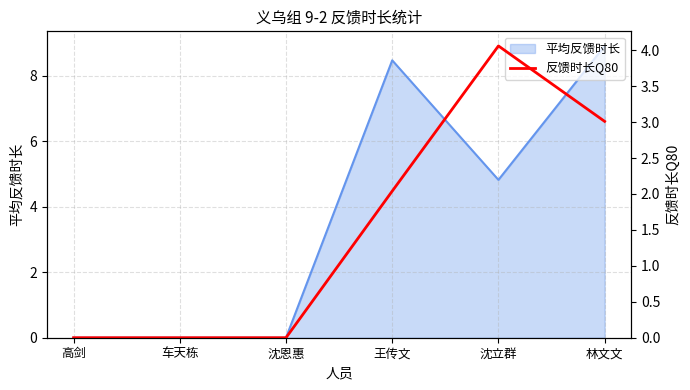

What is the maximum value for 平均反馈时长?

8.9